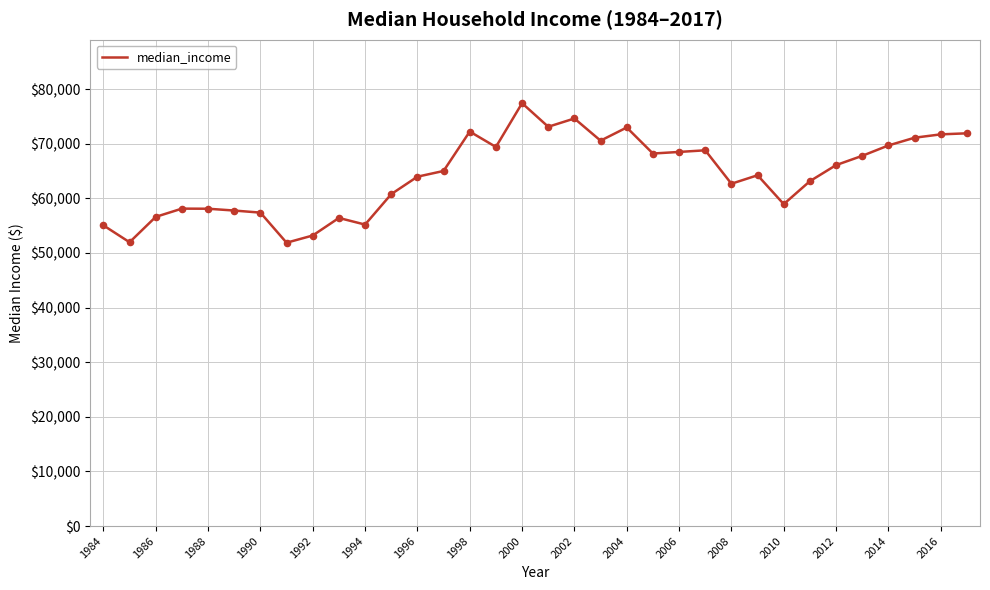

What is the maximum value shown in the chart?

77440